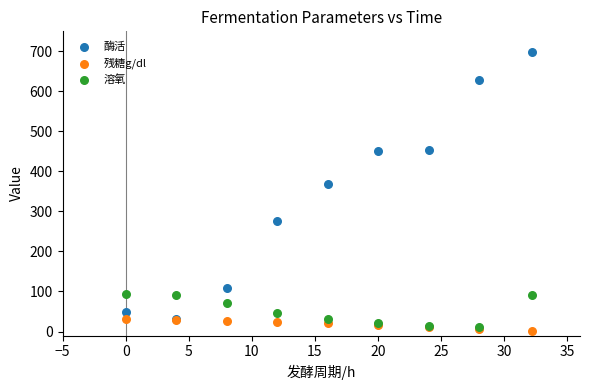

Across all series, what Y value is closest to 350?

367.8